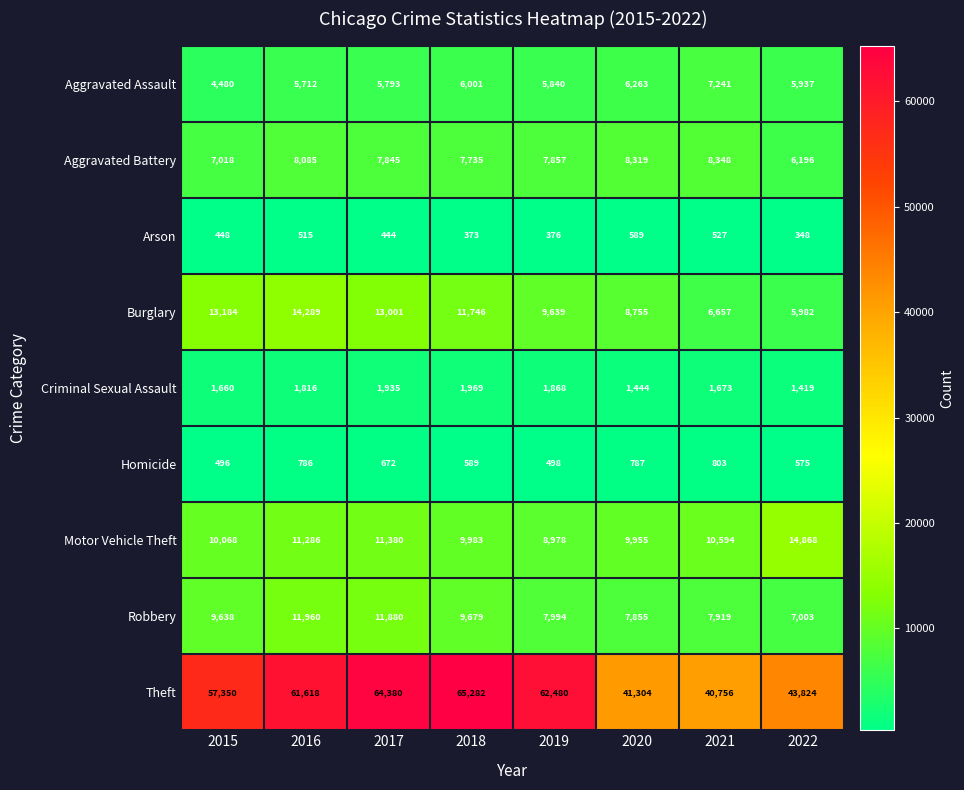

What is the minimum value for Motor Vehicle Theft?

8978